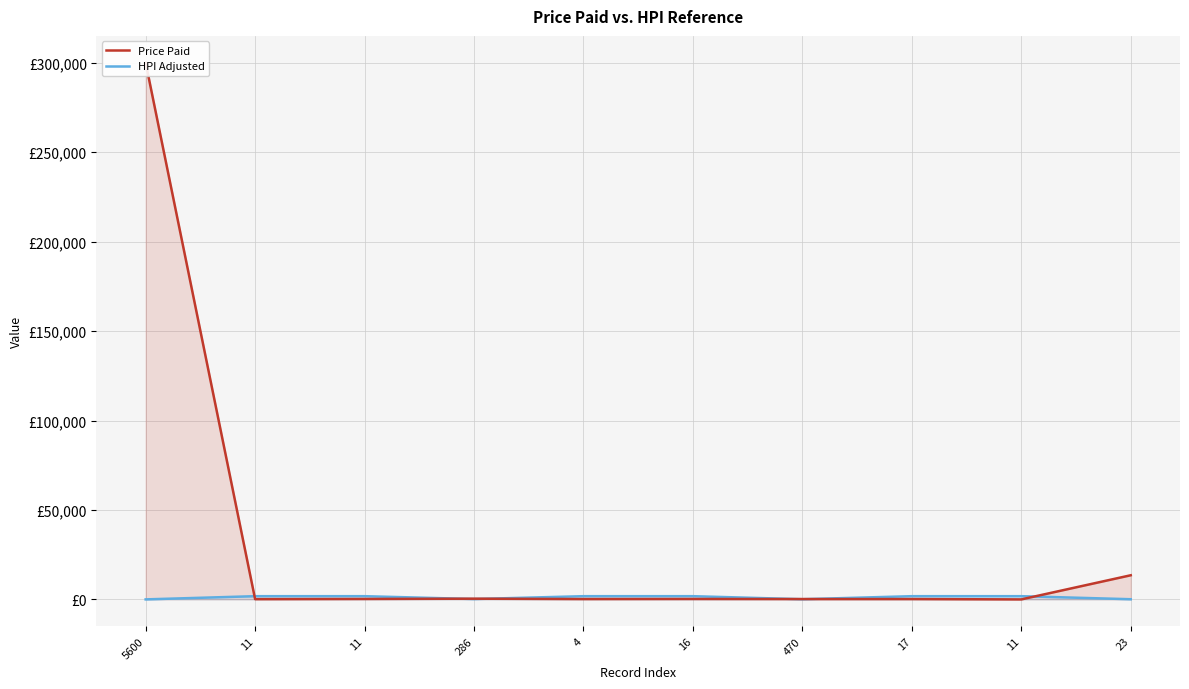

Which series has the widest spread of values?

Price Paid